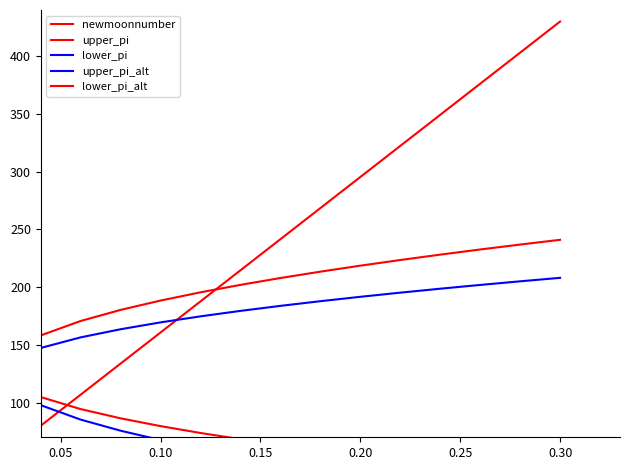

What is the difference between the maximum and minimum values in the lower_pi_alt series?

69.0